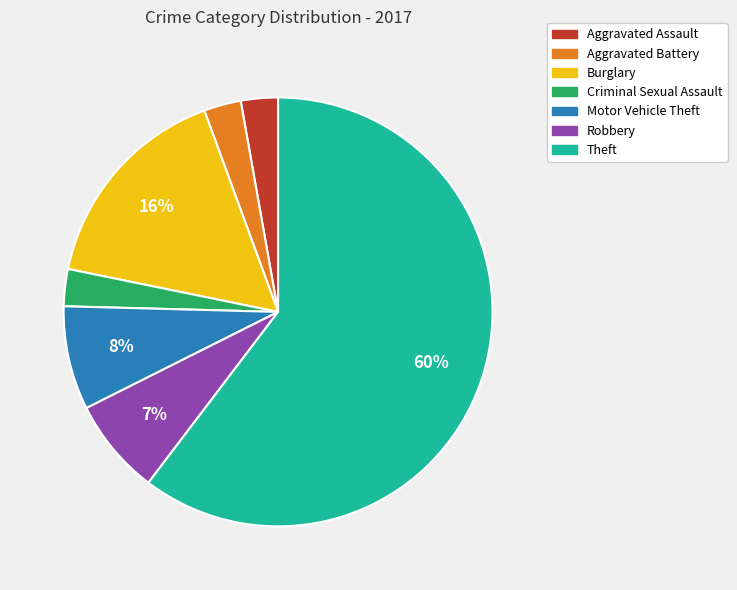

Do Motor Vehicle Theft and Burglary together represent more than half of the pie?

No